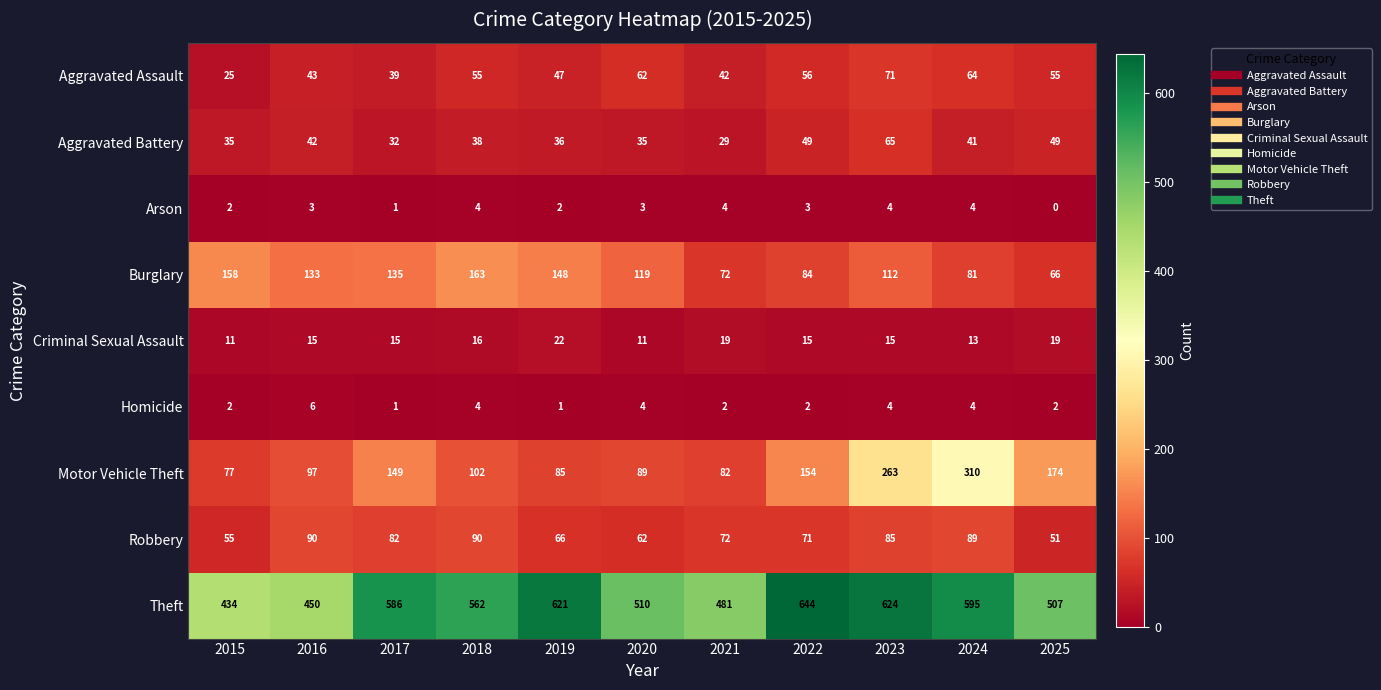

Is it true that Aggravated Battery equals 36 at 2019?

True